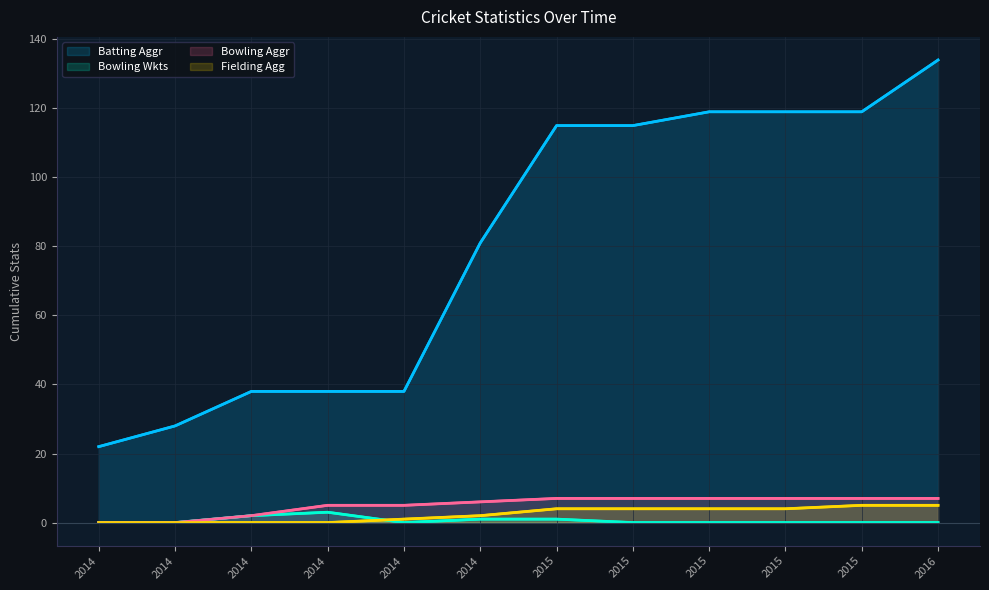

At which label is Fielding Agg closest to 2?

2014